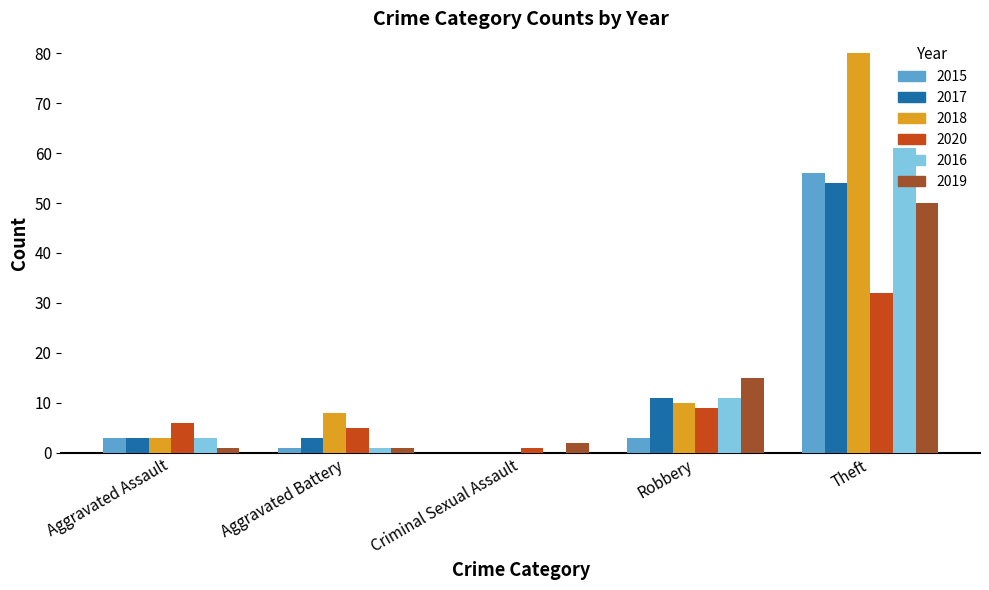

Which label corresponds to the largest value in the chart?

Theft